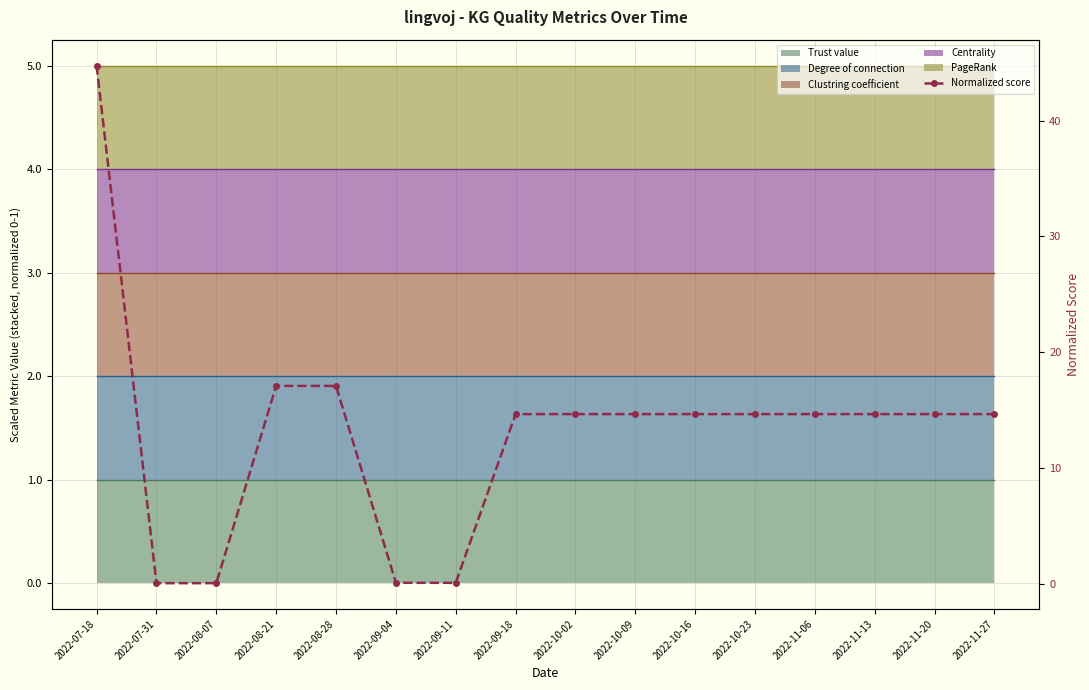

Reading left to right, what are all the values shown in this chart?

2022-07-18=44.7	2022-07-31=0.1	2022-08-07=0.1	2022-08-21=17.1	2022-08-28=17.1	2022-09-04=0.1	2022-09-11=0.1	2022-09-18=14.7	2022-10-02=14.7	2022-10-09=14.7	2022-10-16=14.7	2022-10-23=14.7	2022-11-06=14.7	2022-11-13=14.7	2022-11-20=14.7	2022-11-27=14.7